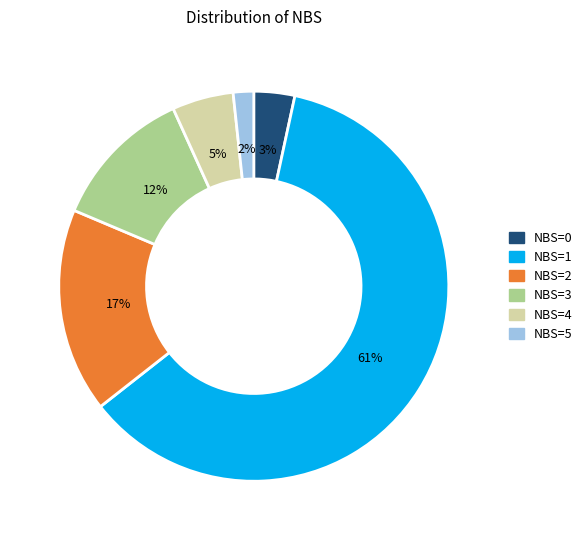

Do NBS=1 and NBS=5 together represent more than half of the pie?

Yes